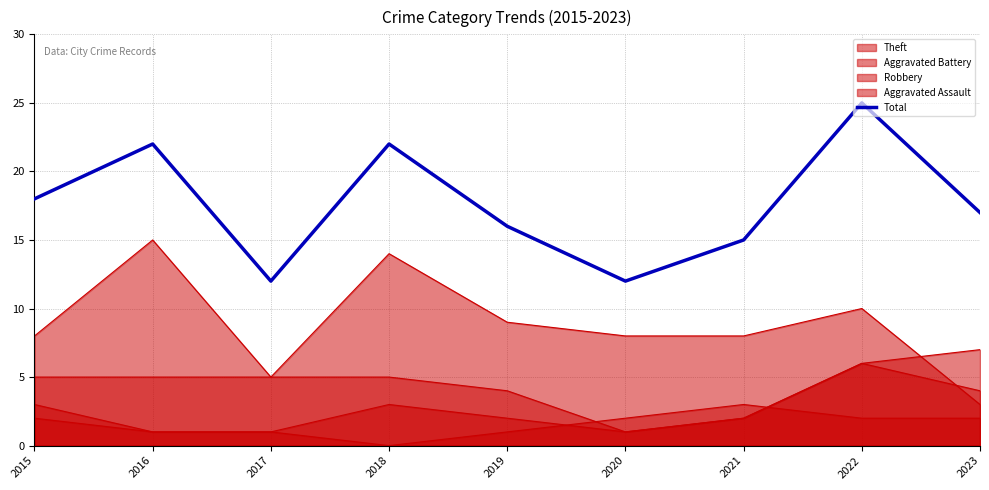

True or false: there are more than 0 points higher than both neighbors.

True